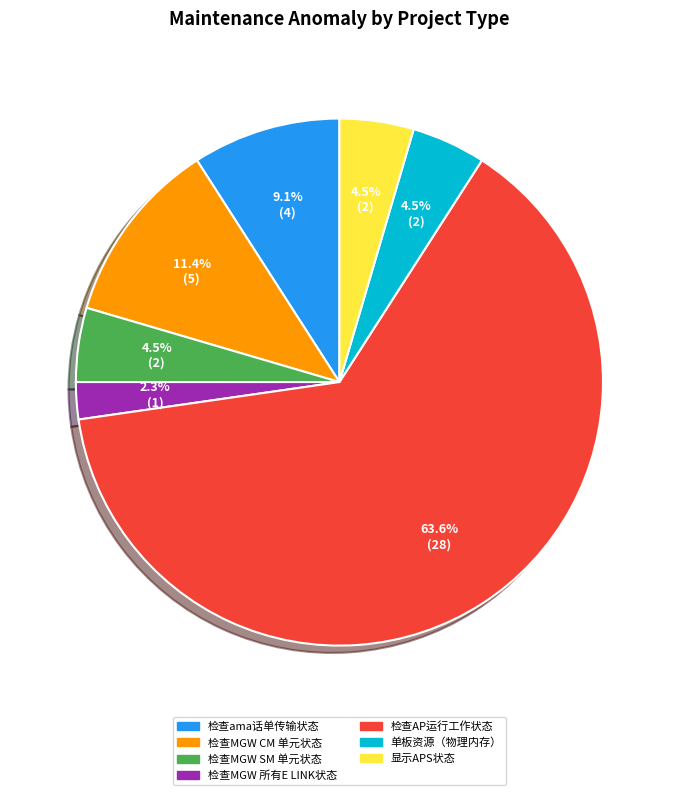

To the nearest percent, what is the difference between the largest and smallest slice percentages?

61%